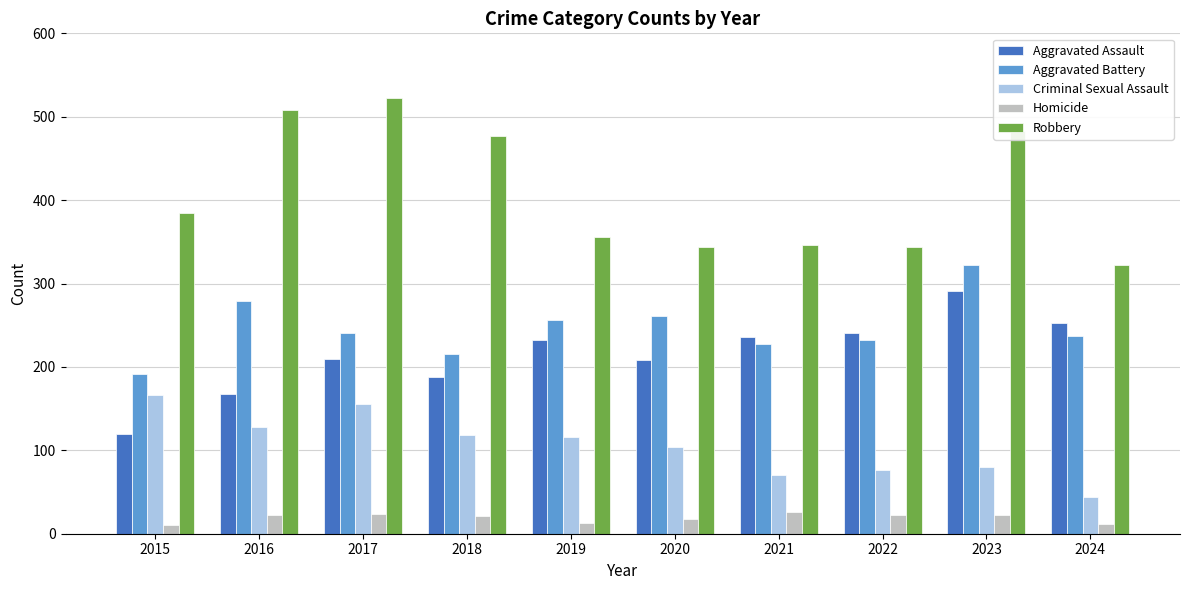

Which series has the widest spread of values?

Robbery